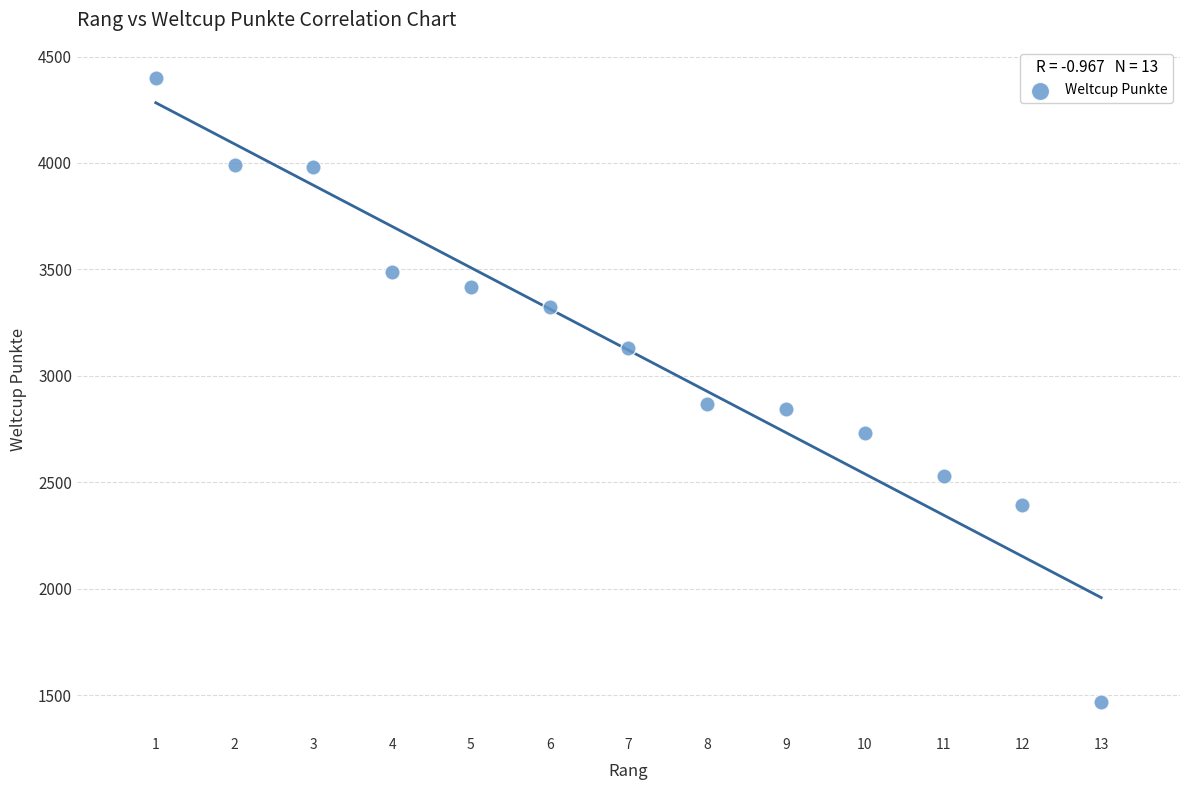

What is the range of Y values (max minus min)?

2930